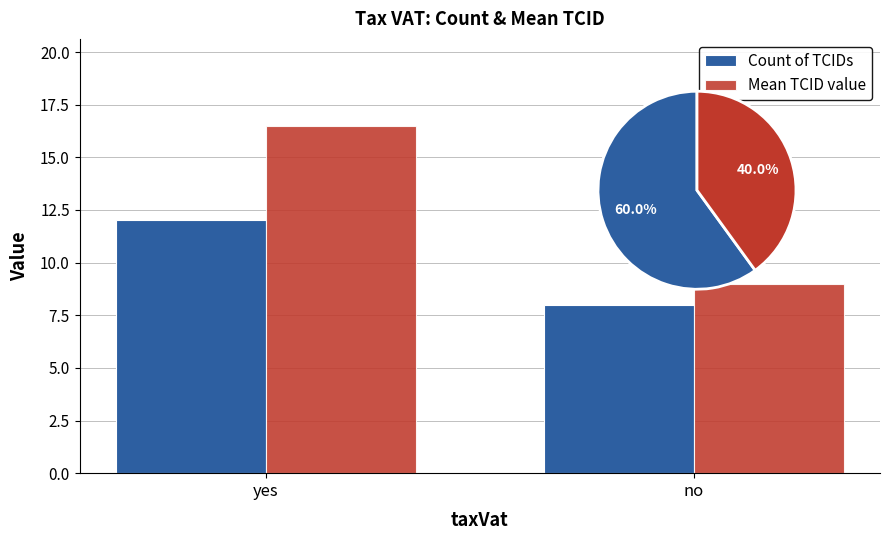

What is the minimum value for Count of TCIDs?

8.0